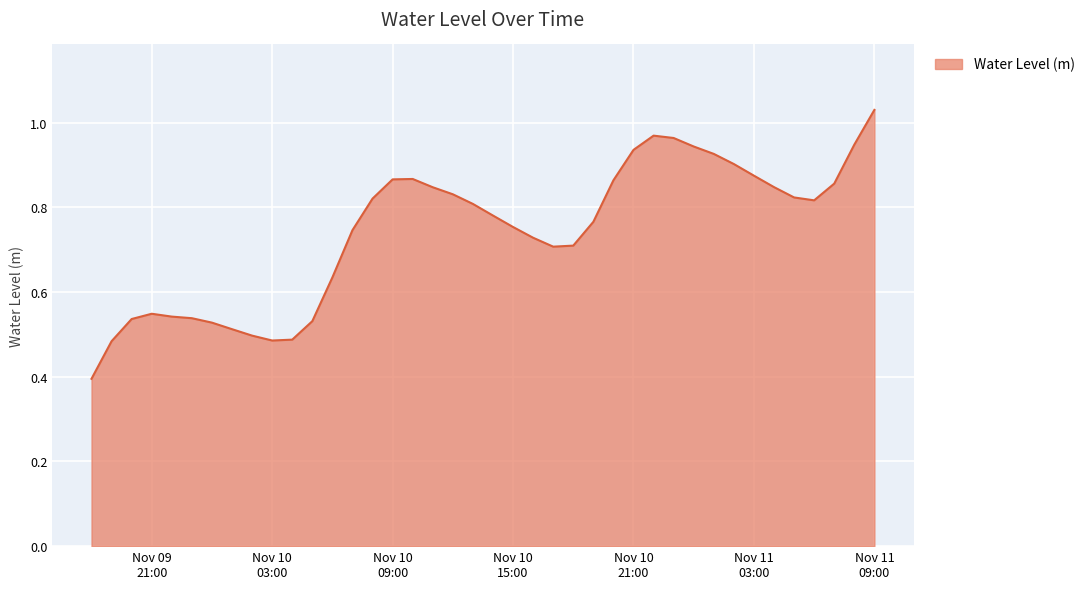

What is the minimum value shown in the chart?

0.4